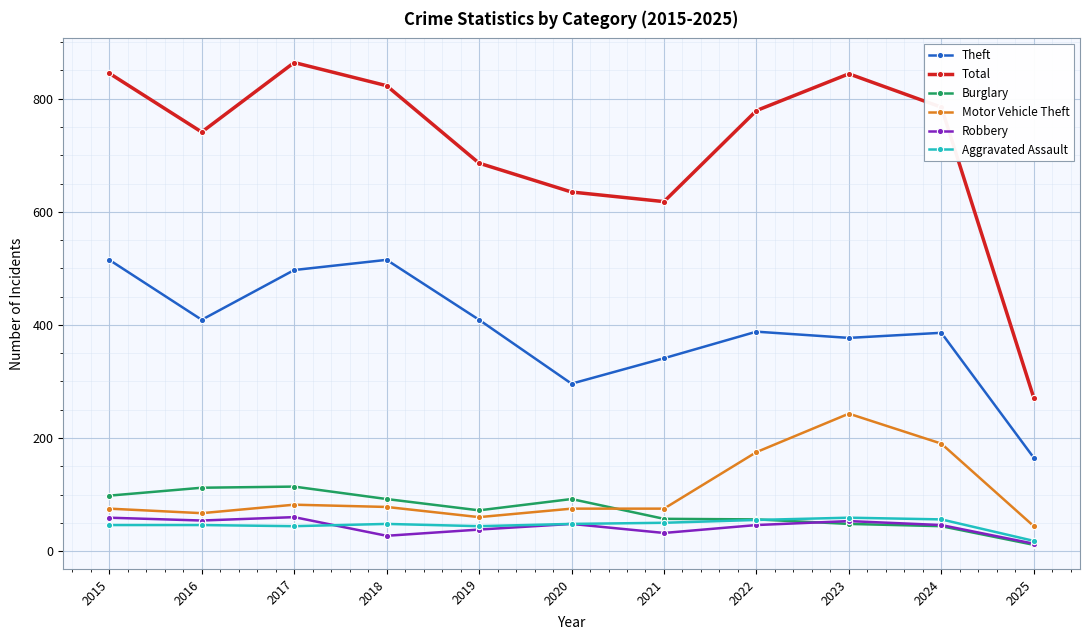

Does the chart display data point markers on the line(s)?

Yes